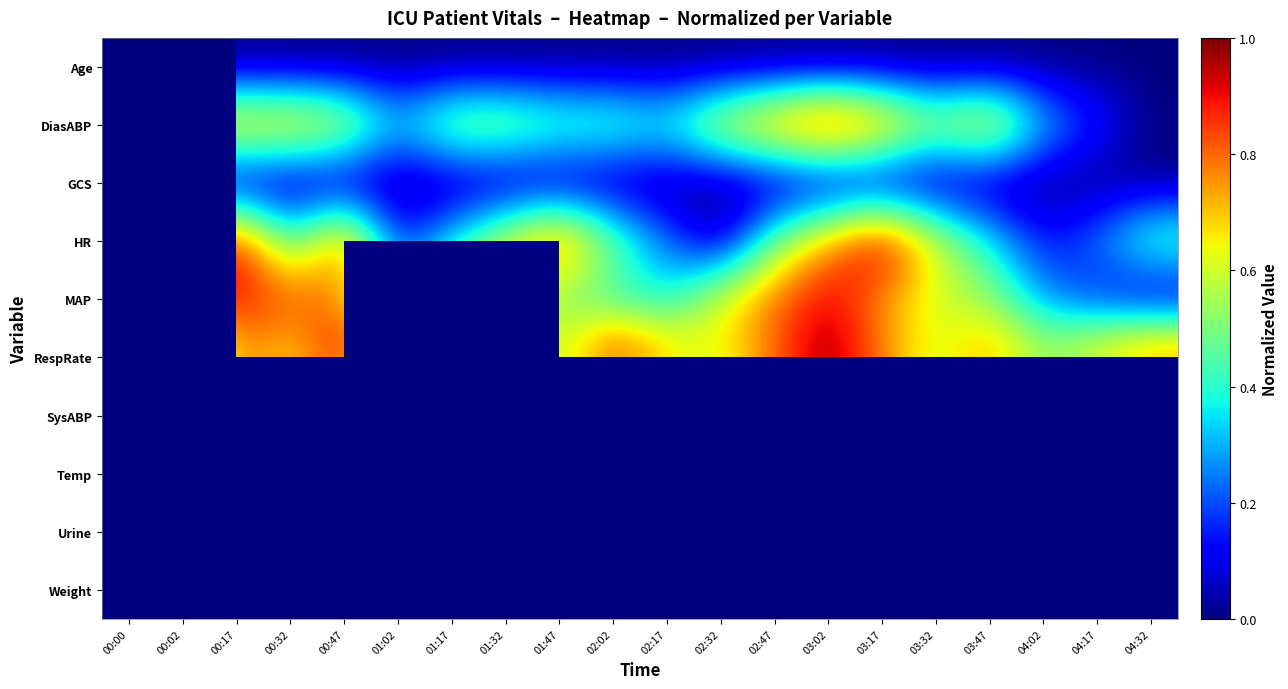

Which label corresponds to the smallest value in the chart?

00:00